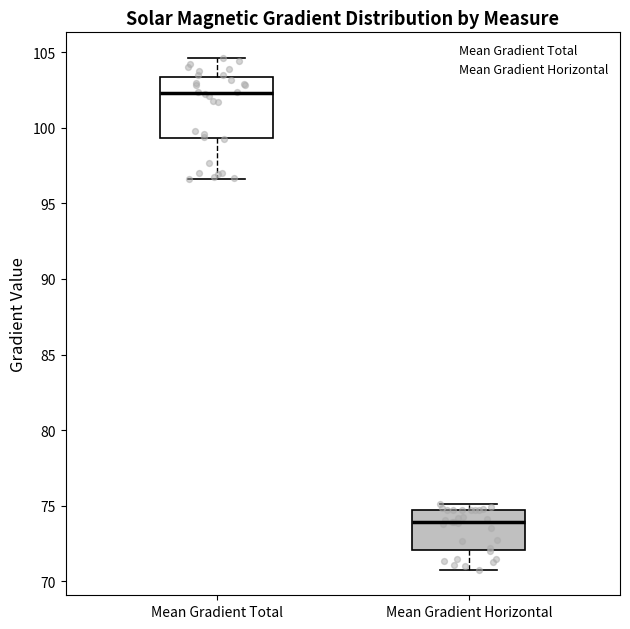

Where does the upper whisker of the box for Mean Gradient Total end on the y-axis? The values are not printed on the chart, so give them approximately, as read against the axis.

104.5